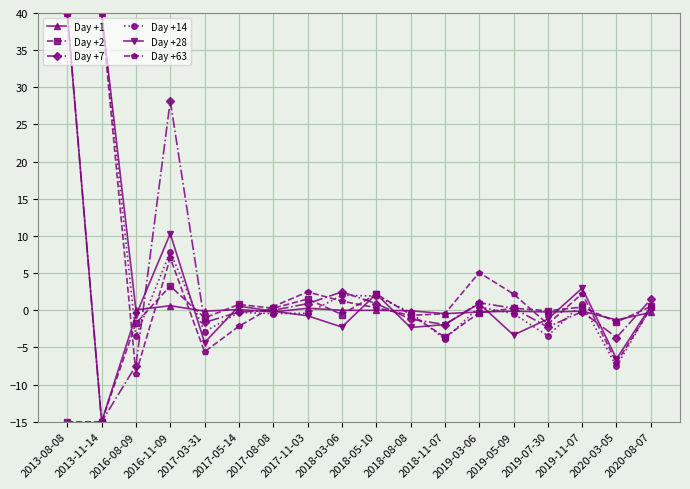

Does the chart display data point markers on the line(s)?

Yes